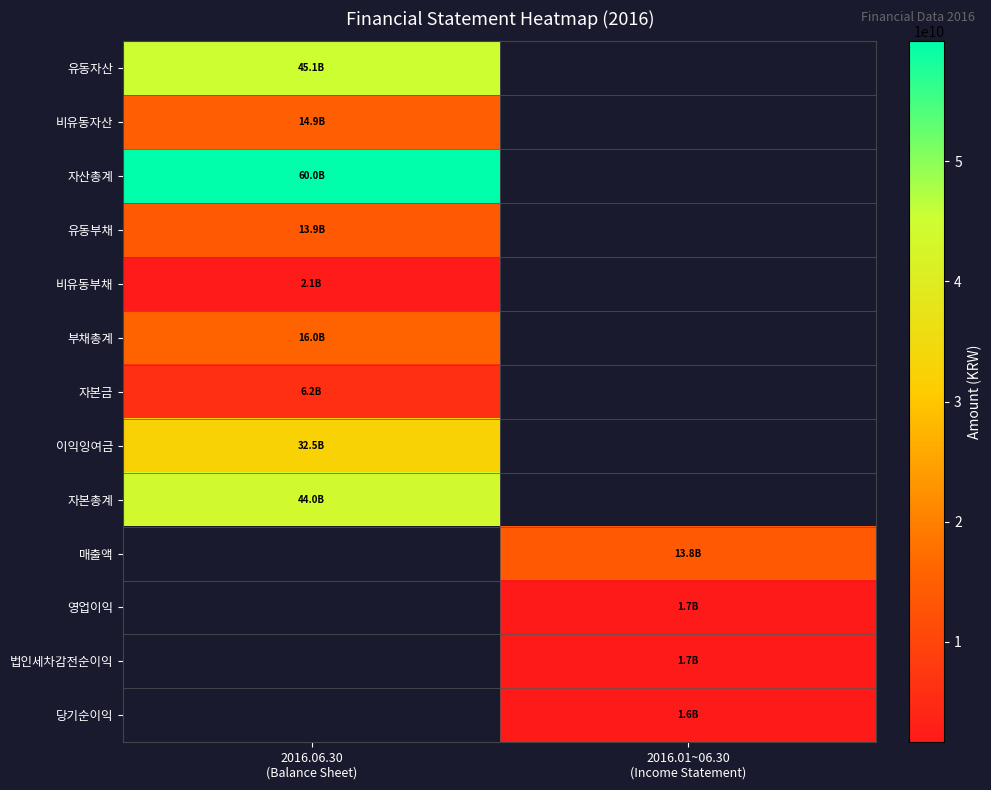

At which label does 비유동자산 reach its peak?

2016.06.30 (Balance Sheet)